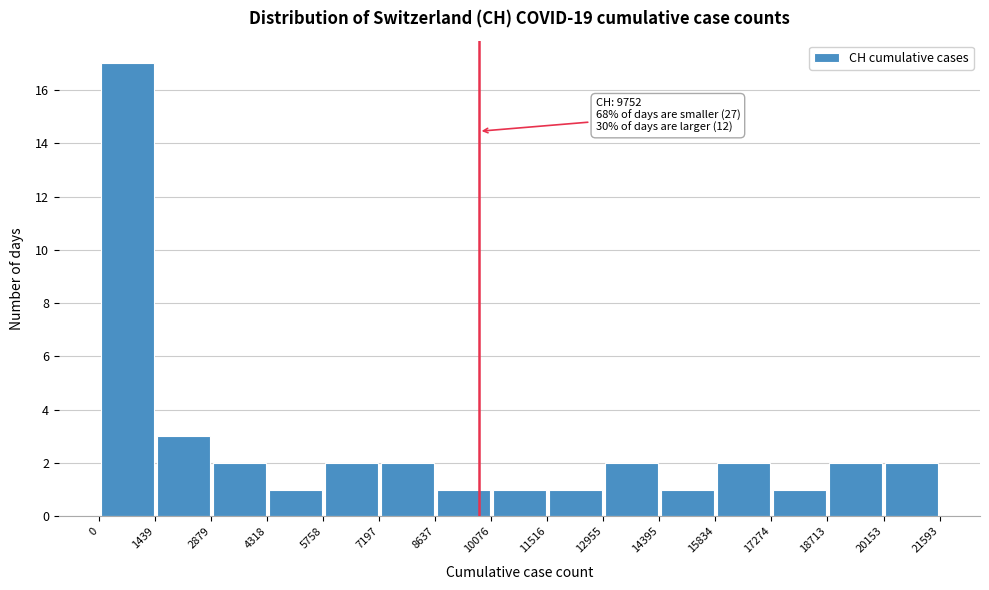

Which range on the x-axis has the tallest bar?

0 to 1439